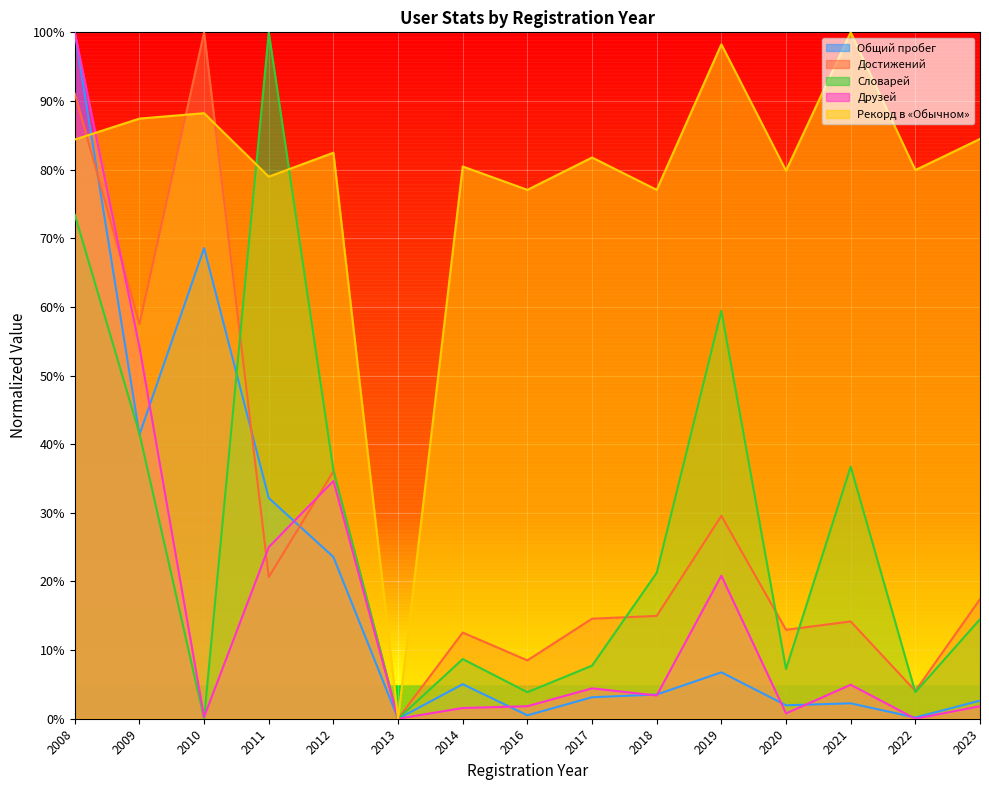

At which category does Достижений reach its first local valley?

2009